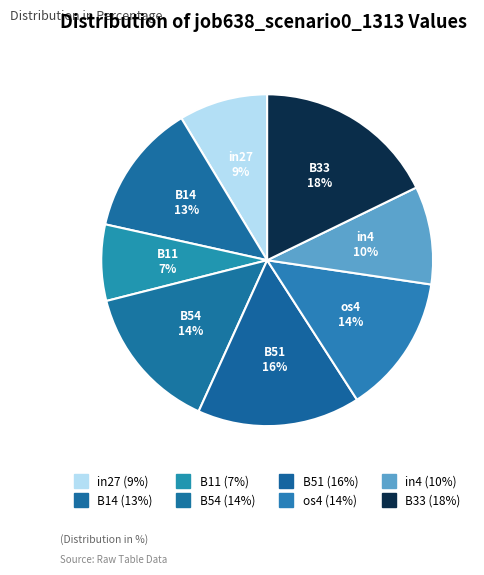

Which slice is the largest?

B33